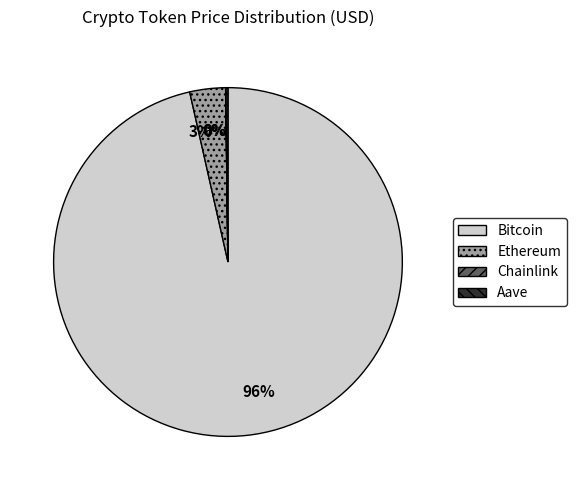

Does Bitcoin represent more than half of the total?

Yes